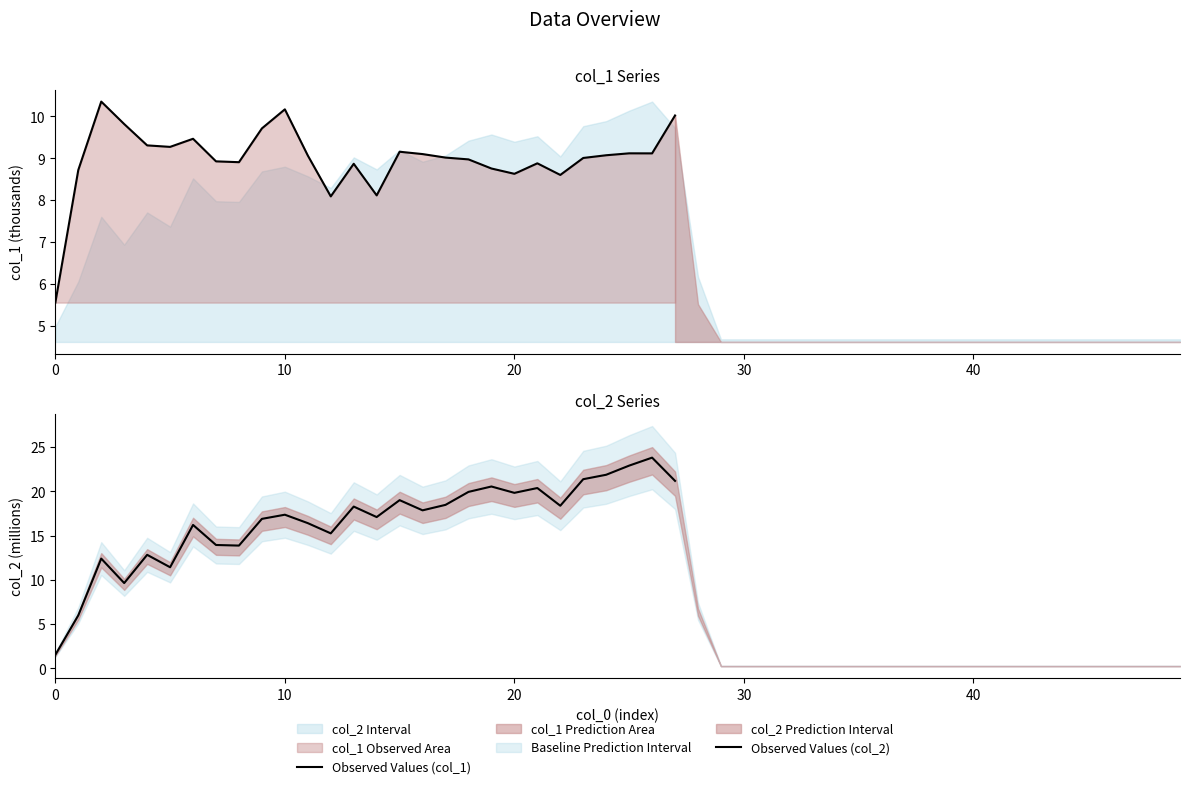

Is it true that Observed Values (col_1) equals 9.1 at 24?

True